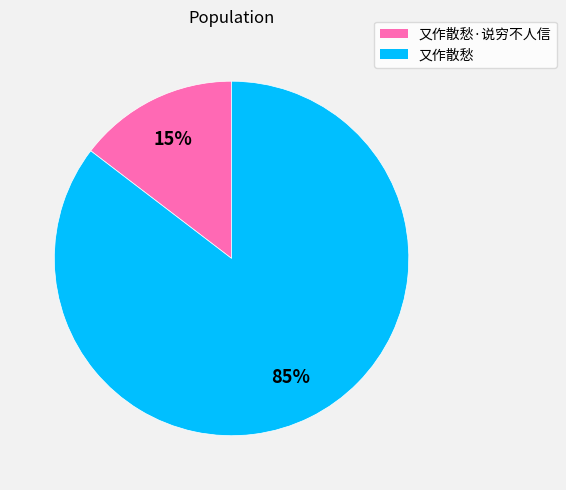

To the nearest percent, what is the average slice percentage?

50%